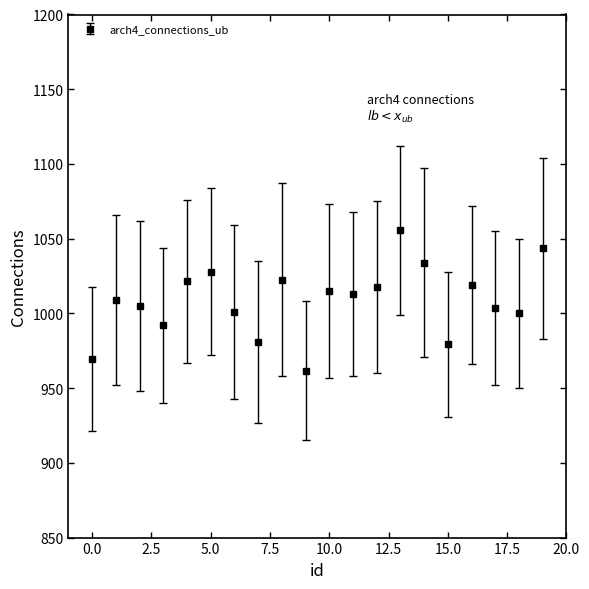

What is the difference between the second highest and minimum values?

82.0